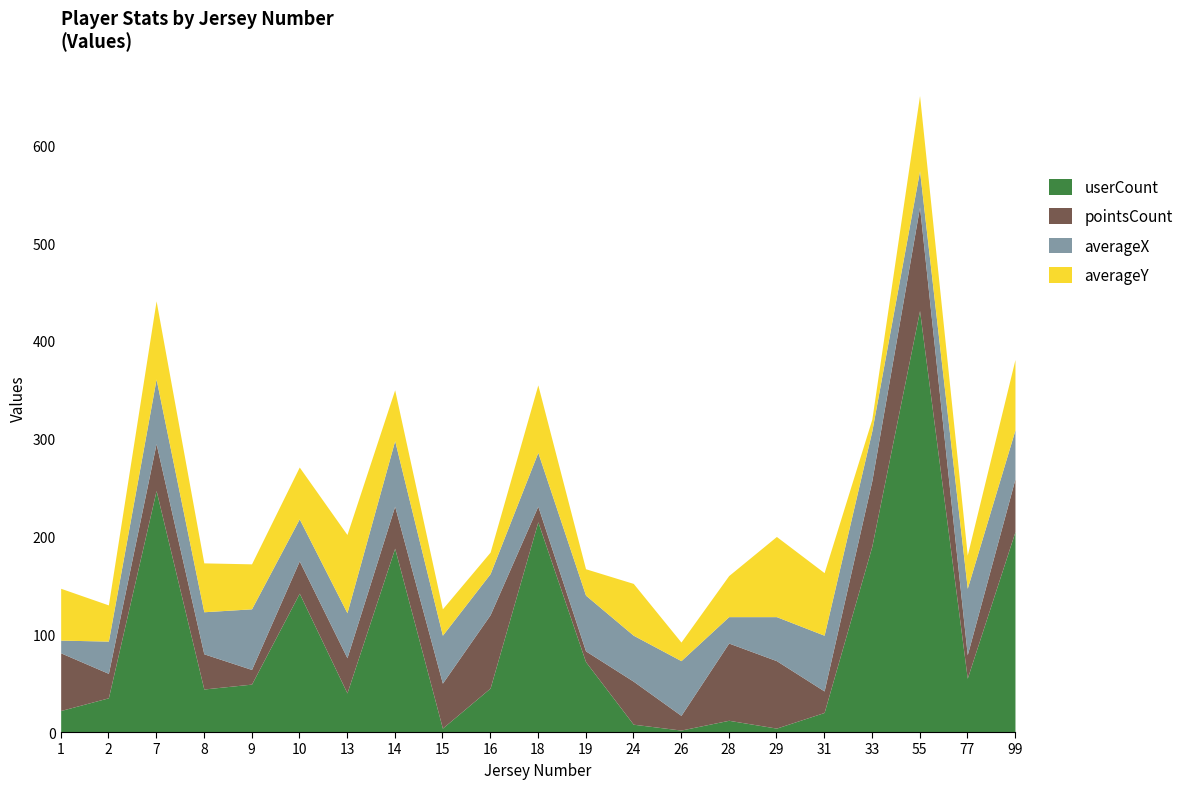

Reading right to left, extract all data points from this chart.

userCount: 205	55	431	190	20	4	12	2	8	72	215	45	4	188	40	142	49	44	247	35	22
pointsCount: 54	24	106	67	22	69	79	15	44	11	16	75	46	43	36	33	15	36	48	25	59
averageX: 50	68	37	51	57	45	27	56	47	57	55	42	49	67	46	43	62	43	66	33	13
averageY: 72	34	77	12	64	82	42	19	53	27	69	22	27	52	80	53	46	50	80	37	53